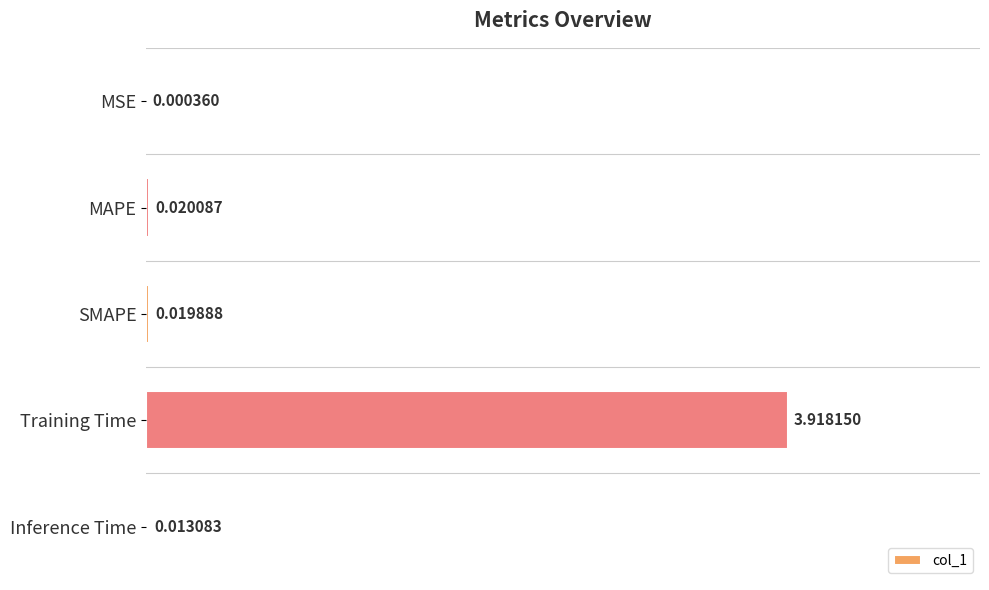

Which has a higher value, MAPE or Training Time?

Training Time